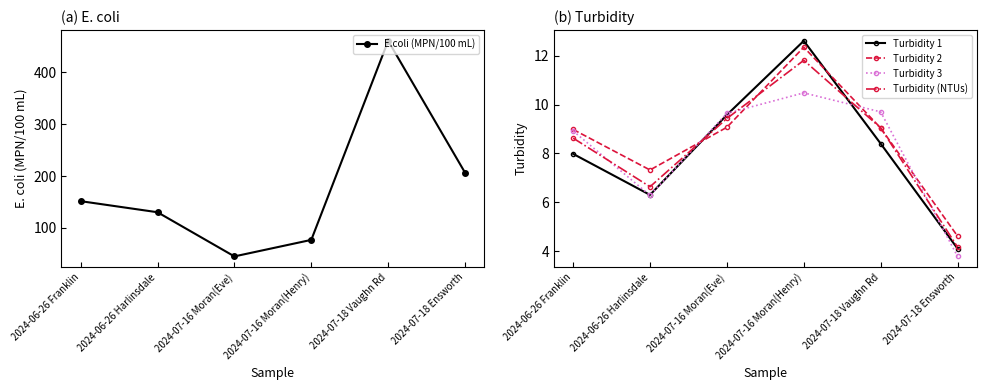

What is the difference between the maximum and minimum values in the Turbidity 2 series?

7.7